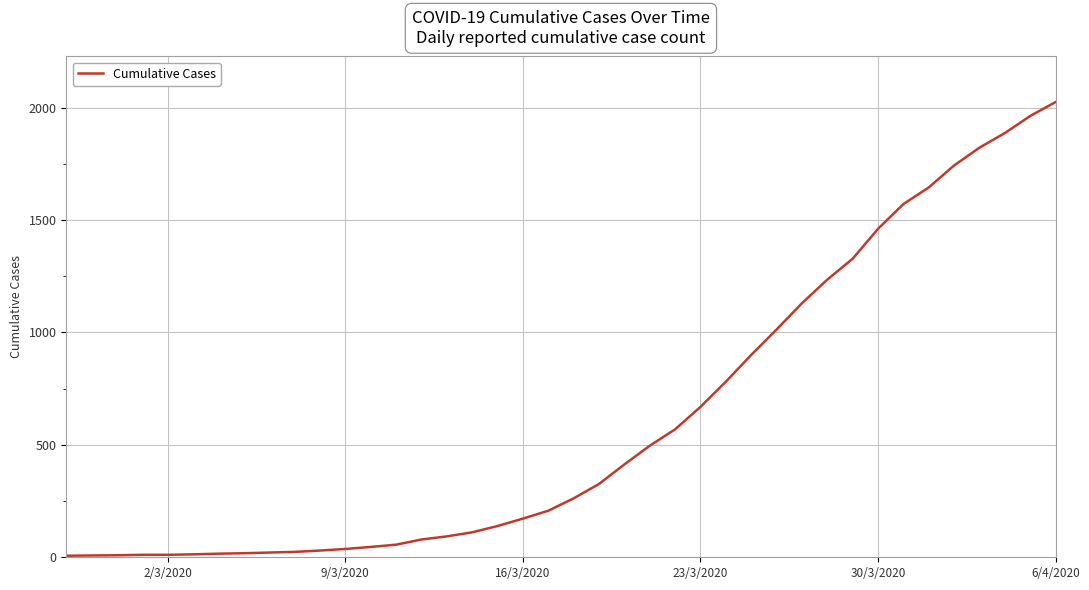

What is the greatest value displayed?

2025